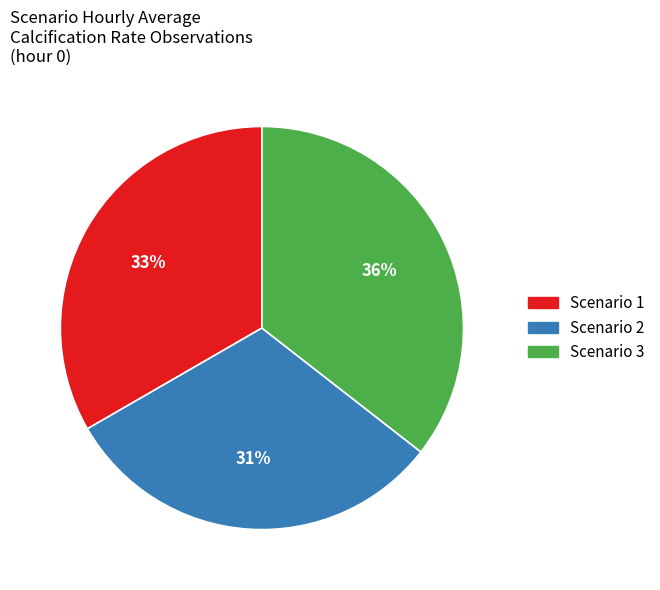

Approximately how many times larger is the value at Scenario 2 compared to Scenario 3?

0.9